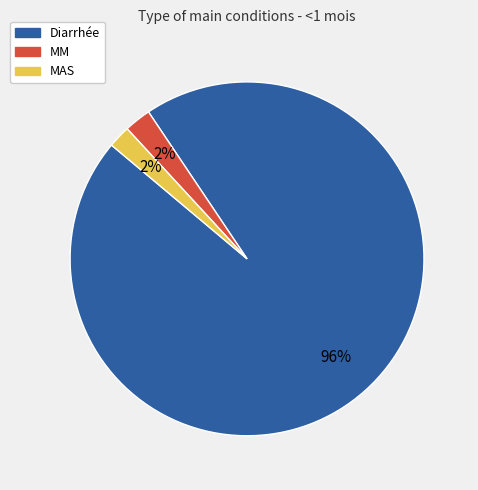

Between MM and Diarrhée, which is larger?

Diarrhée